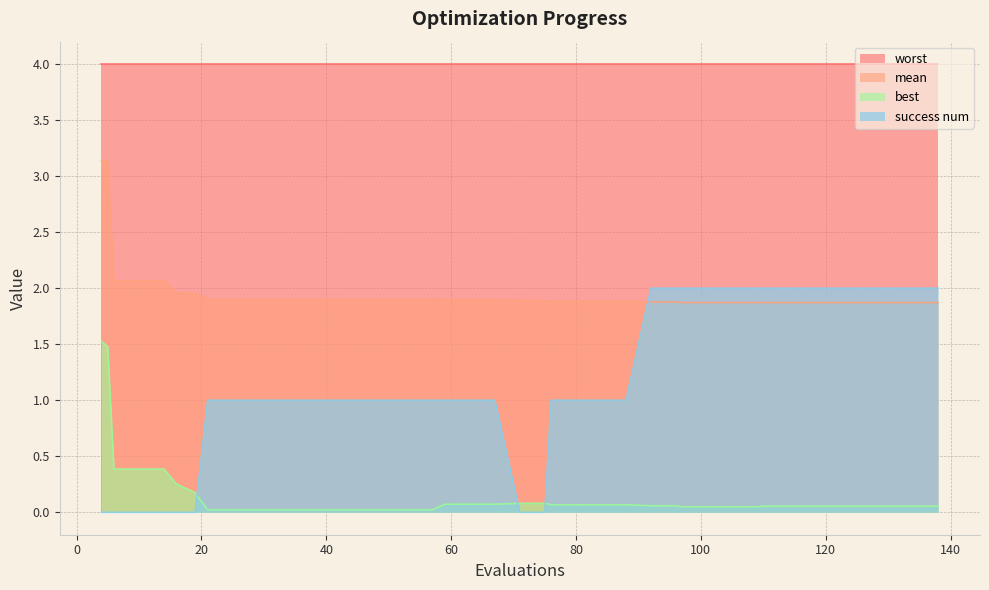

At which label is mean closest to 2?

16